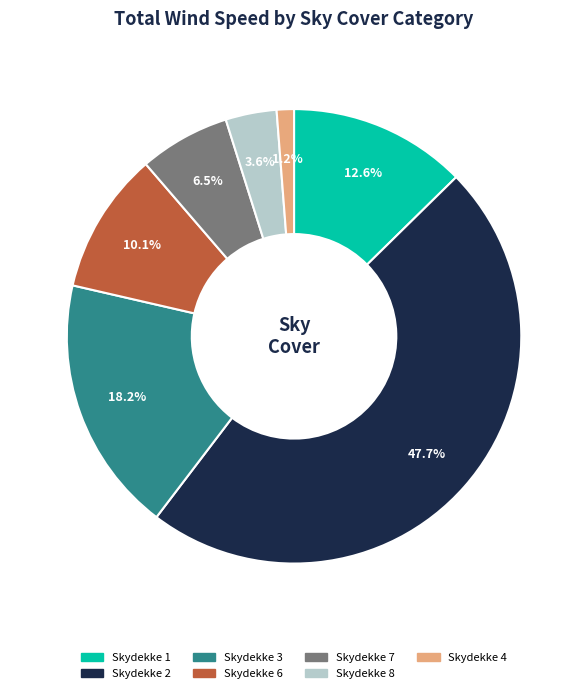

Does any single category account for the majority?

No